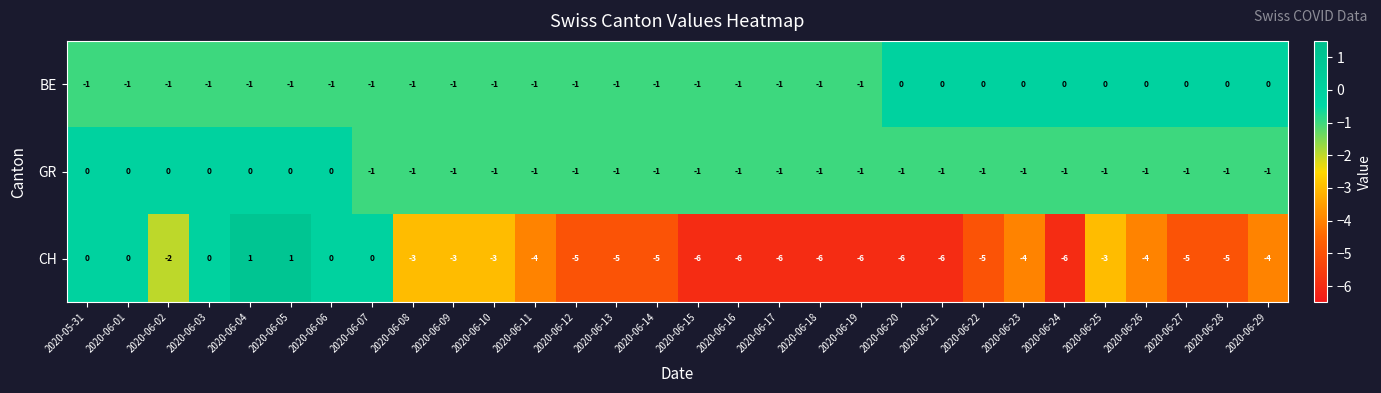

What is the maximum value shown in the chart?

1